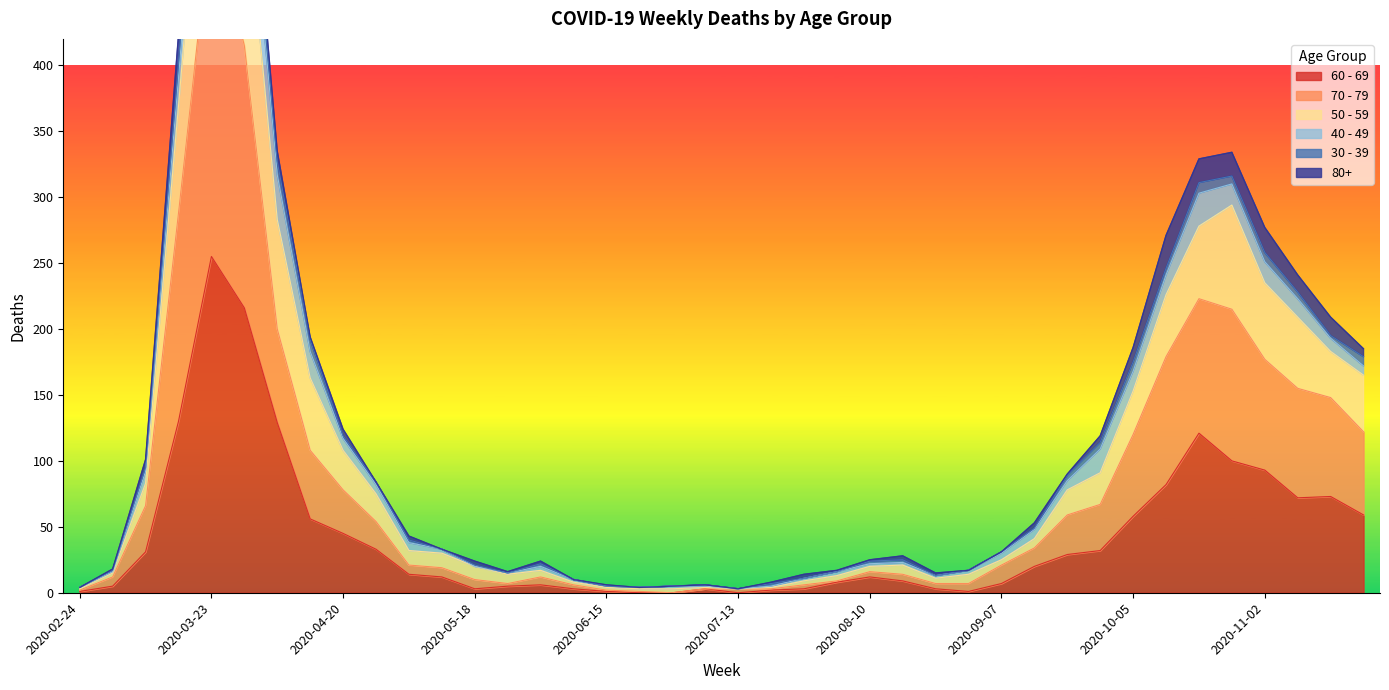

What is the label of the 6th point from the right?

2020-10-19